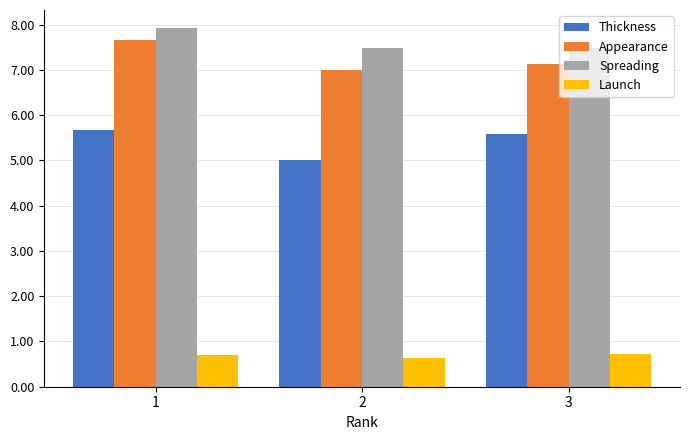

Is it true that Spreading equals 10.3 at 2?

False